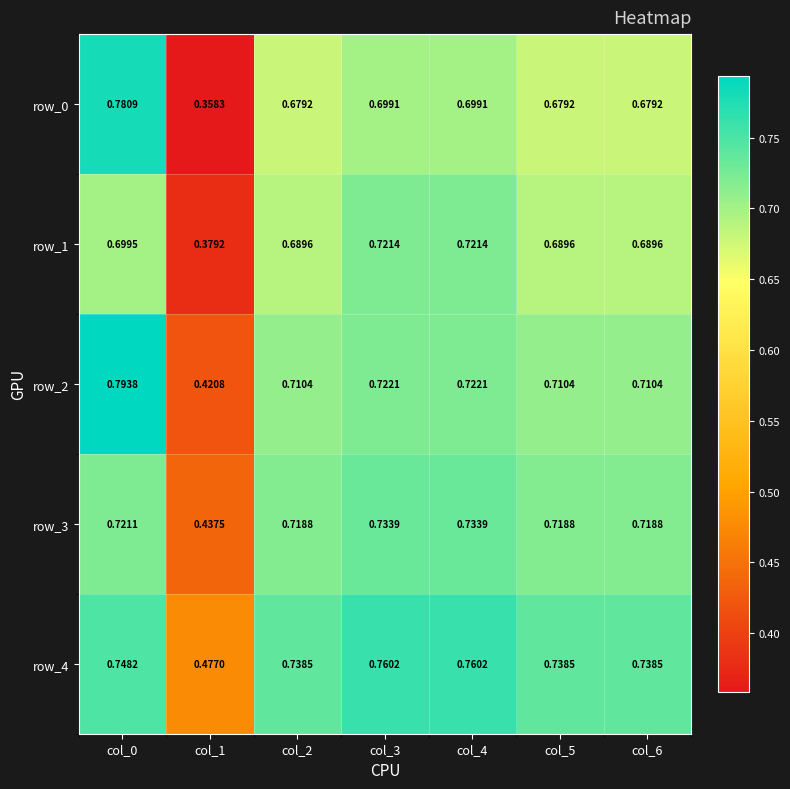

What value does the row_3 series have at col_0?

0.7